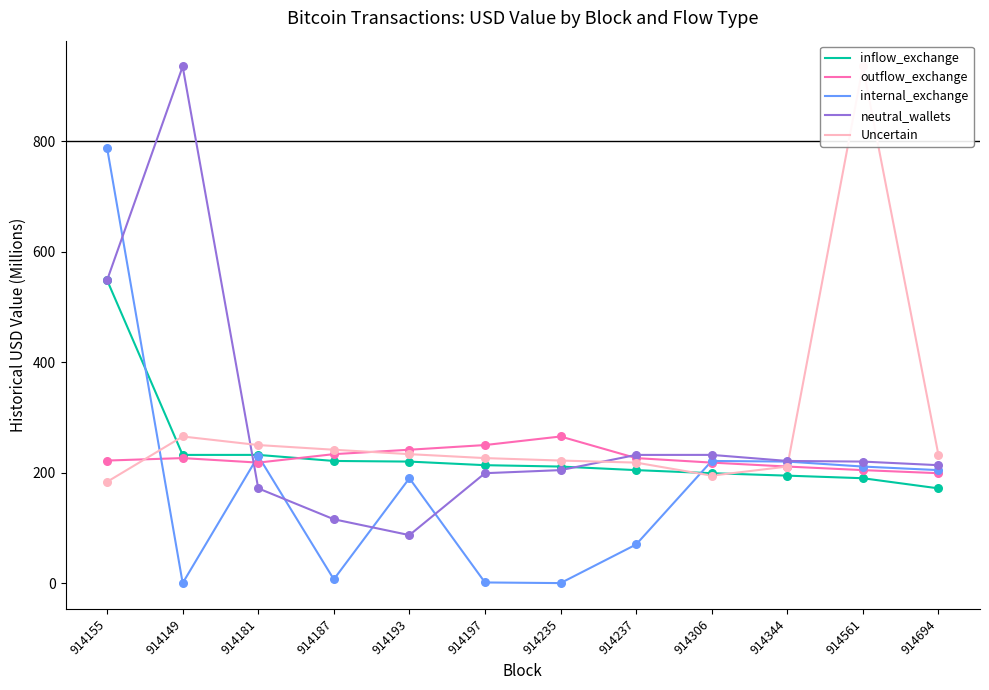

Which series has the largest total across all categories?

Uncertain